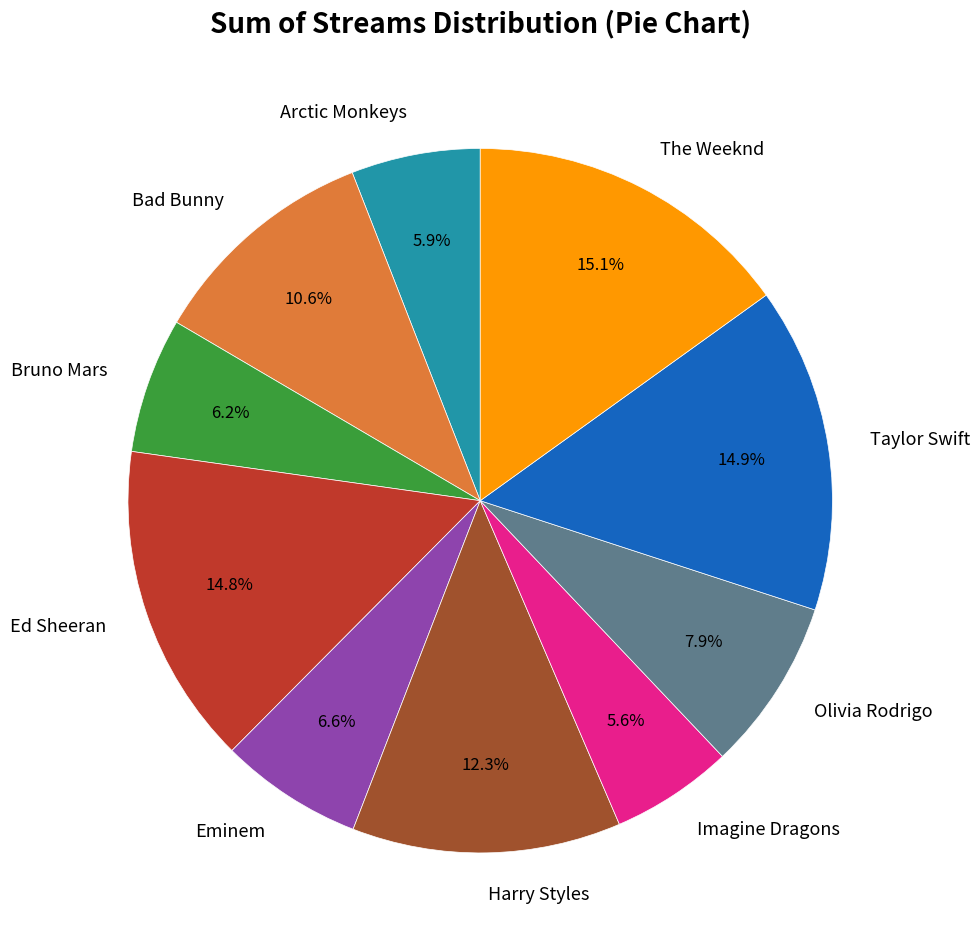

What percentage is NOT represented by Ed Sheeran?

85.2%